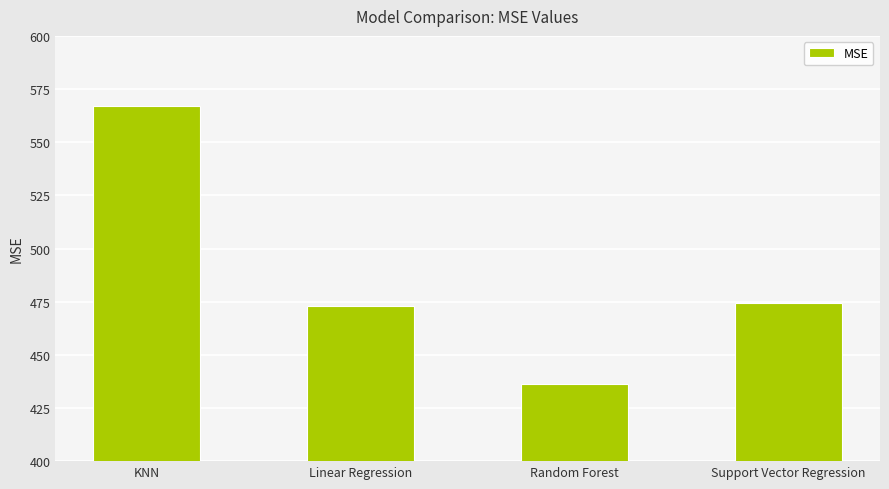

True or false: the data shows 330.1 at Linear Regression.

False